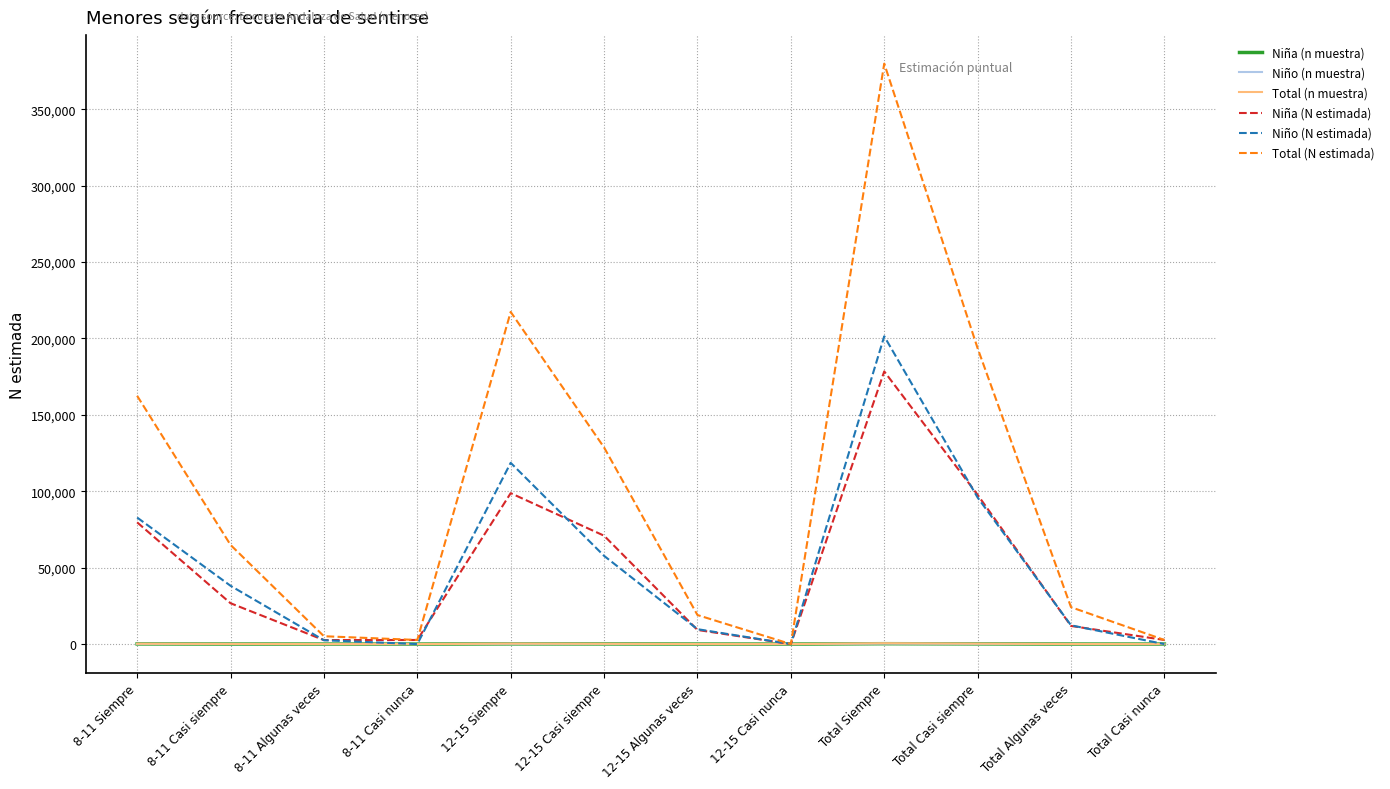

What position from the left is 8-11 Algunas veces?

3